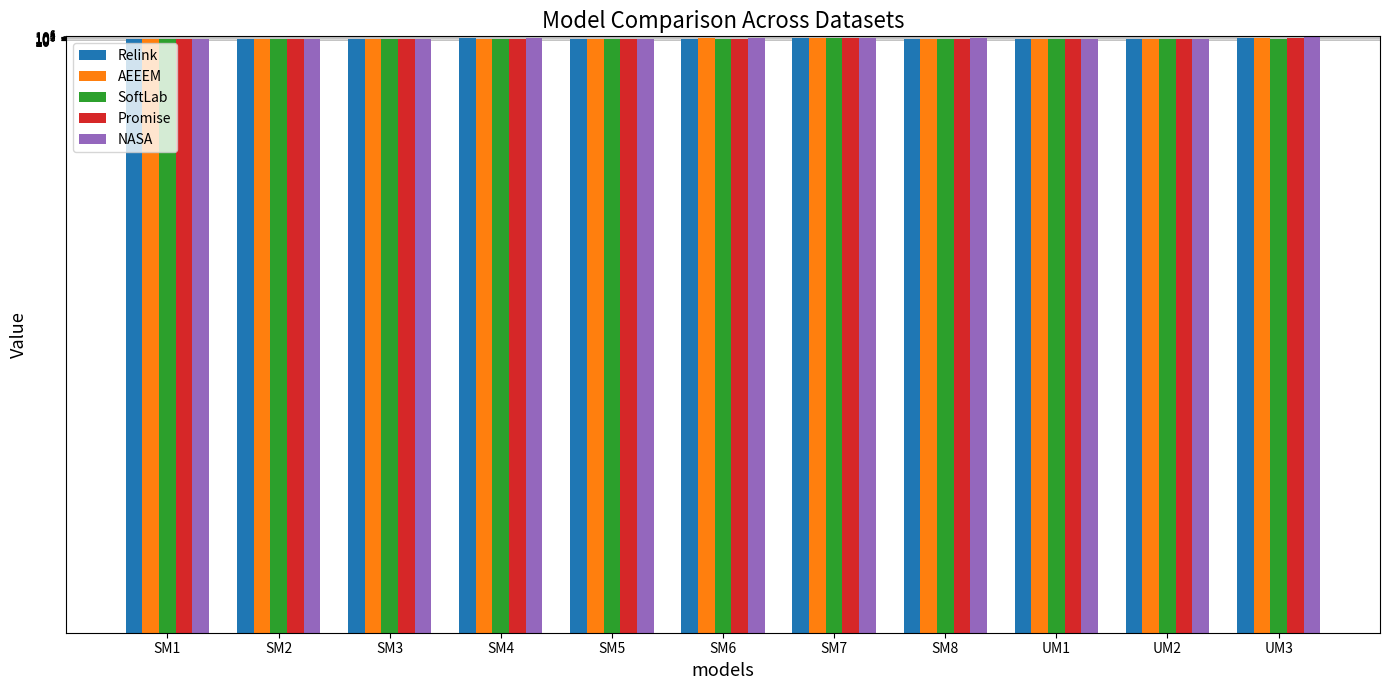

How many bars are there in total?

55